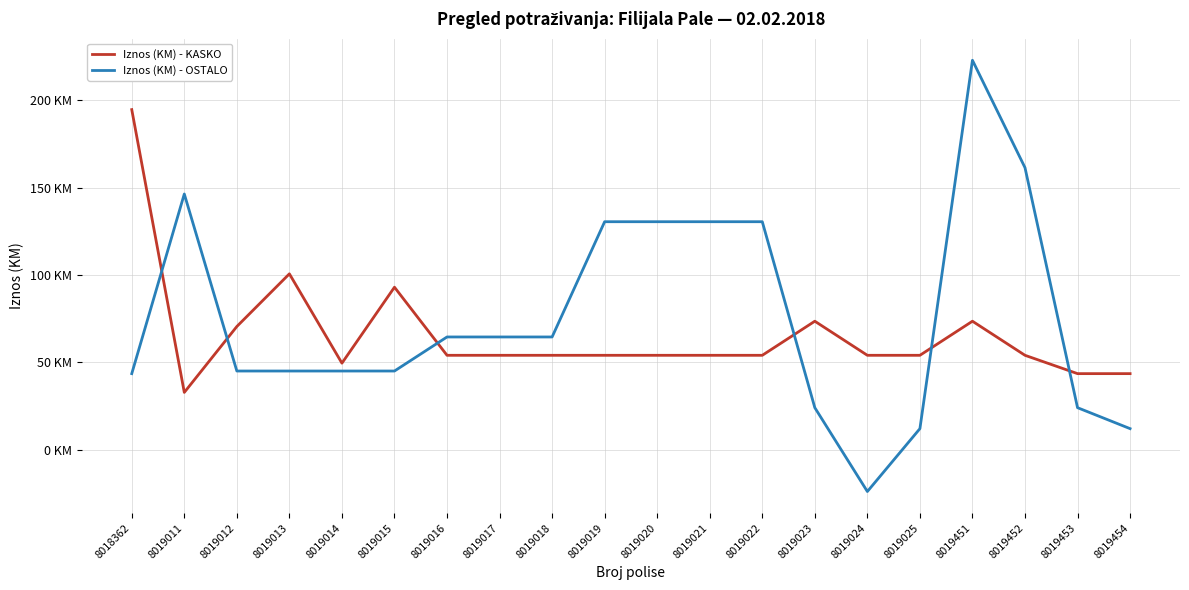

Which series has the largest range (max minus min)?

Iznos (KM) - OSTALO